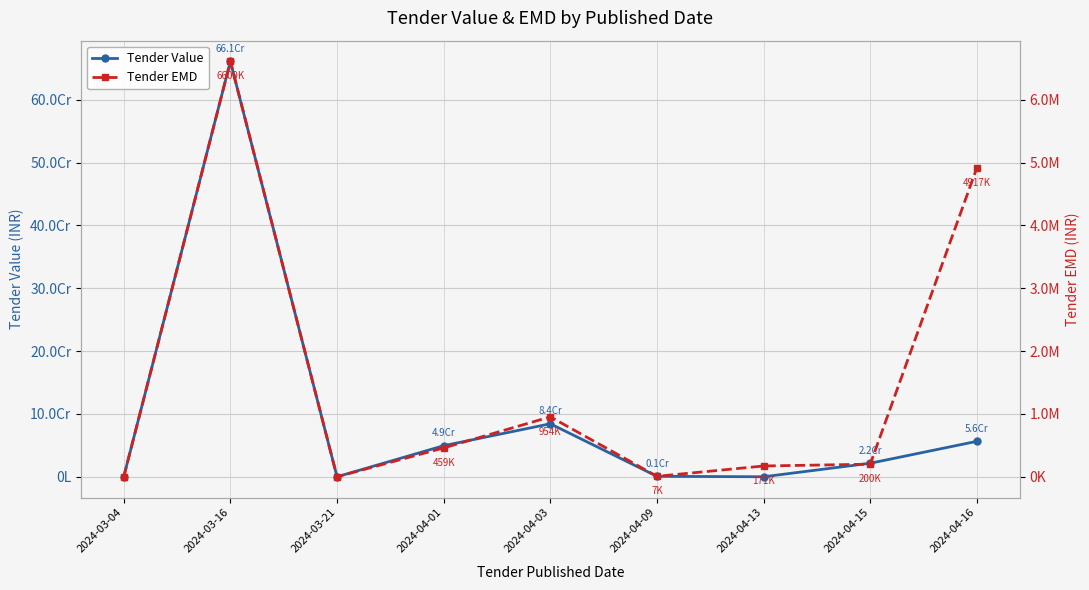

How many times do Tender EMD and Tender Value cross each other?

2